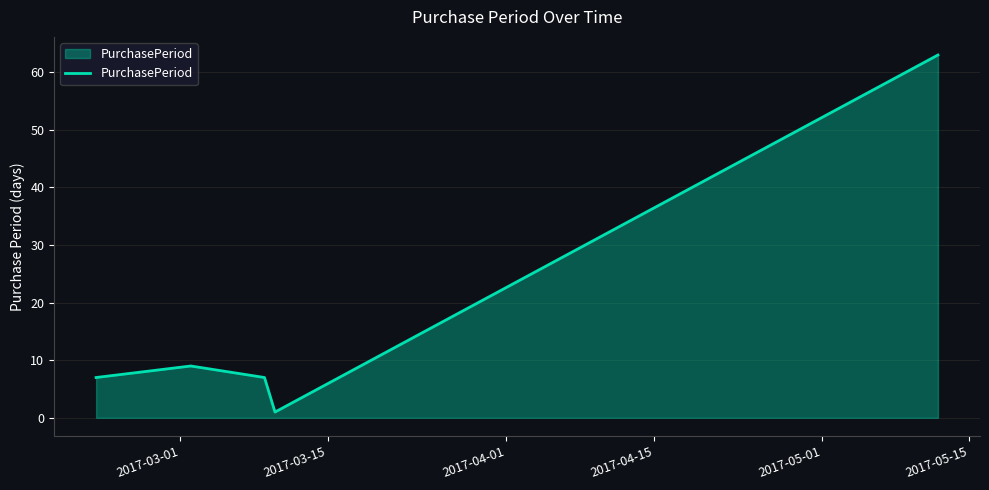

True or false: the data has more than 0 interior local peaks.

True